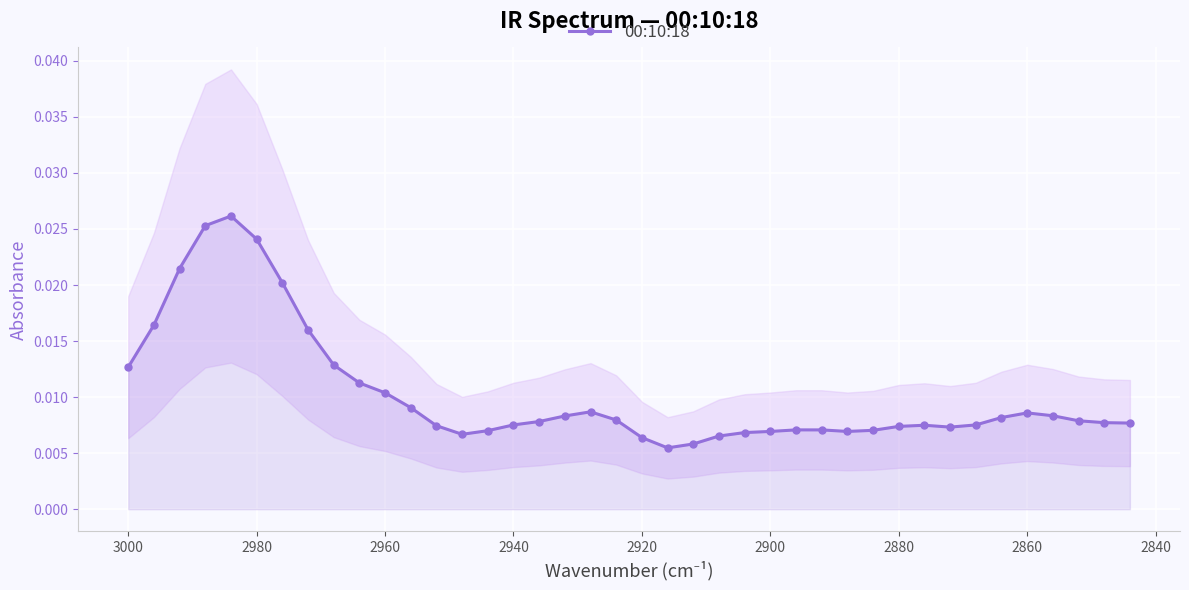

How many data points does each series have?

40